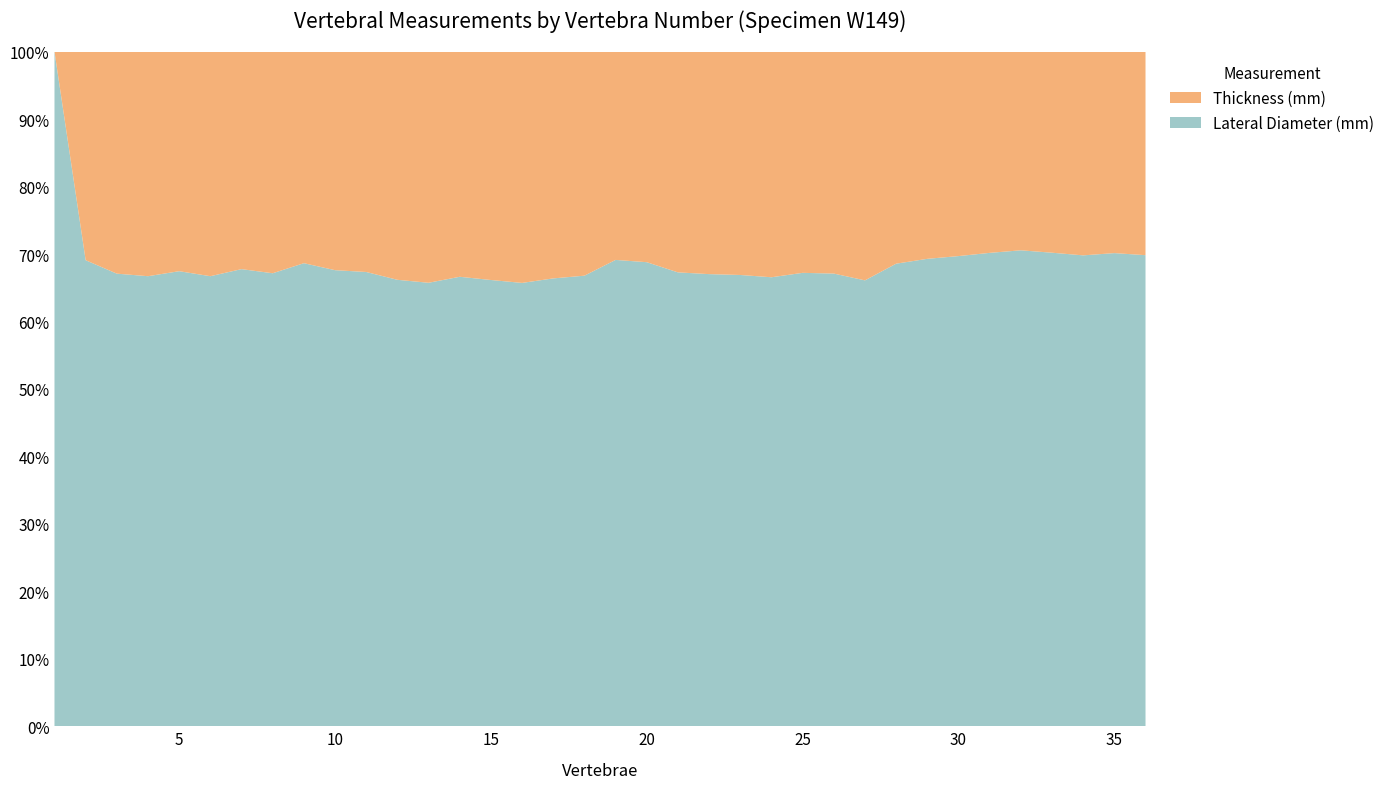

Reading left to right, what are all the values shown in this chart?

Lateral Diameter (mm): 1=44.1	2=45.8	3=47.5	4=48.3	5=48.5	6=46.9	7=49.6	8=50.9	9=51.0	10=52.8	11=53.6	12=54.2	13=54.3	14=55.3	15=55.5	16=55.4	17=55.3	18=54.5	19=56.2	20=55.1	21=54.9	22=56.9	23=59.0	24=59.7	25=61.9	26=61.6	27=61.6	28=63.7	29=65.2	30=66.0	31=65.4	32=66.6	33=65.0	34=66.8	35=67.4	36=65.5
Thickness (mm): 1=0.0	2=20.5	3=23.3	4=24.1	5=23.4	6=23.4	7=23.6	8=24.9	9=23.3	10=25.3	11=26.0	12=27.7	13=28.3	14=27.7	15=28.4	16=28.9	17=28.0	18=27.1	19=25.1	20=25.0	21=26.7	22=28.0	23=29.2	24=30.0	25=30.2	26=30.2	27=31.6	28=29.2	29=28.9	30=28.7	31=27.8	32=27.8	33=27.6	34=28.9	35=28.7	36=28.3